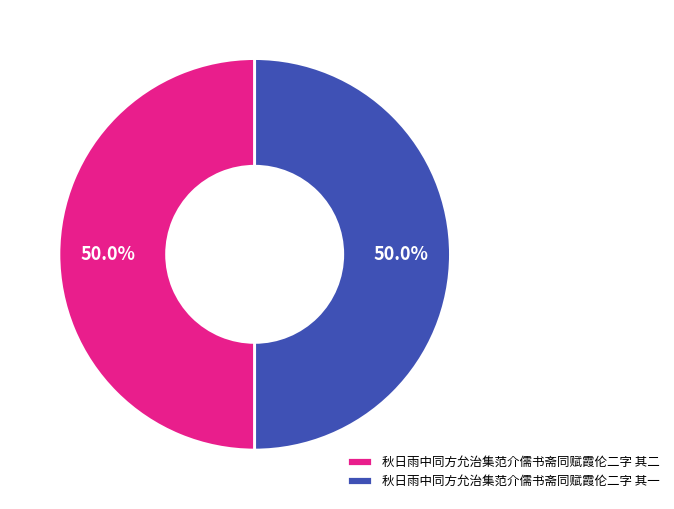

What is the ratio of the value at 秋日雨中同方允治集范介儒书斋同赋霞伦二字 其二 to the value at 秋日雨中同方允治集范介儒书斋同赋霞伦二字 其一?

1.0